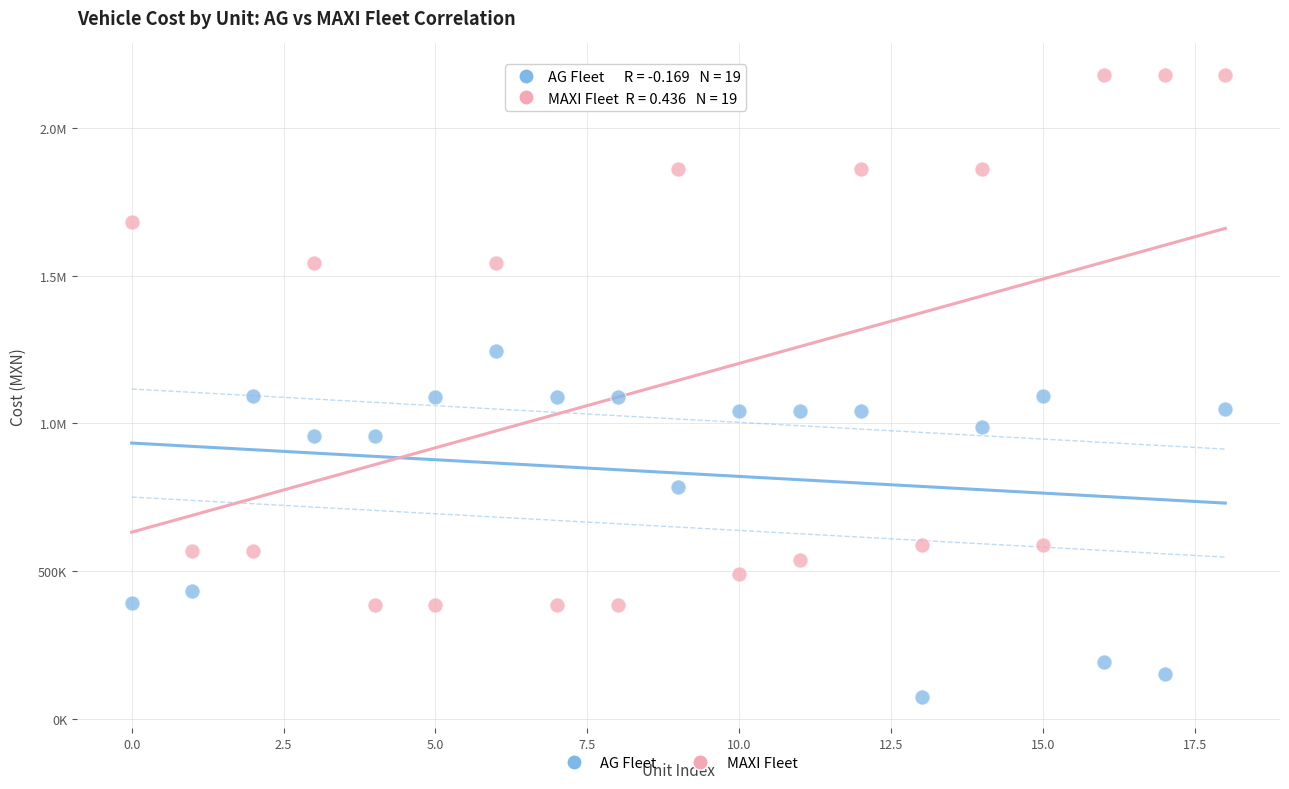

What are all the series names shown in the legend?

AG Fleet, MAXI Fleet